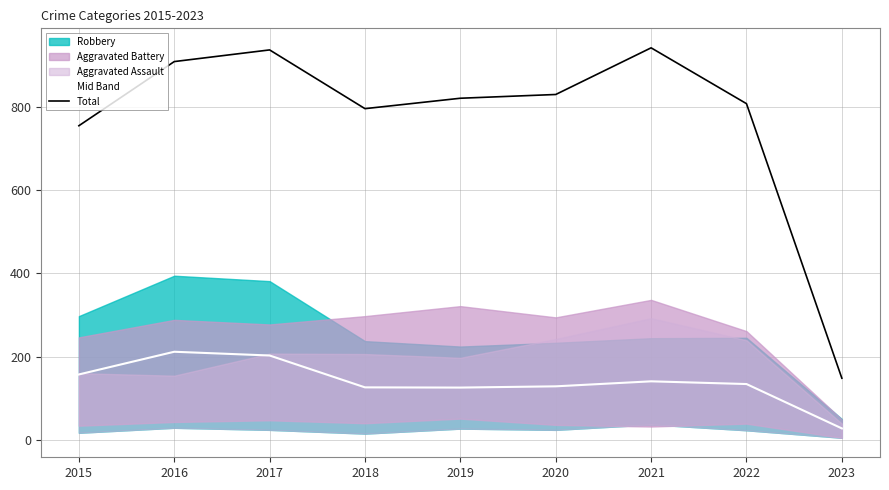

How many interior local valleys does the Total series have?

1